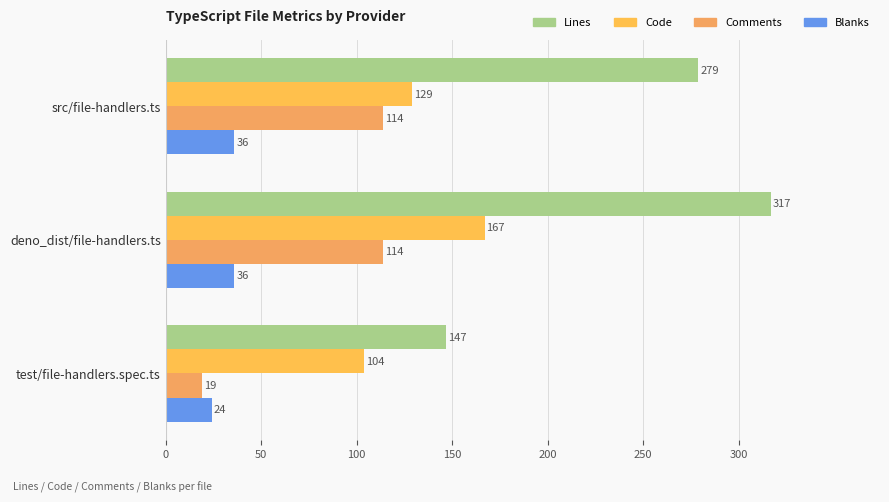

How many data points in Code are less than 129?

1